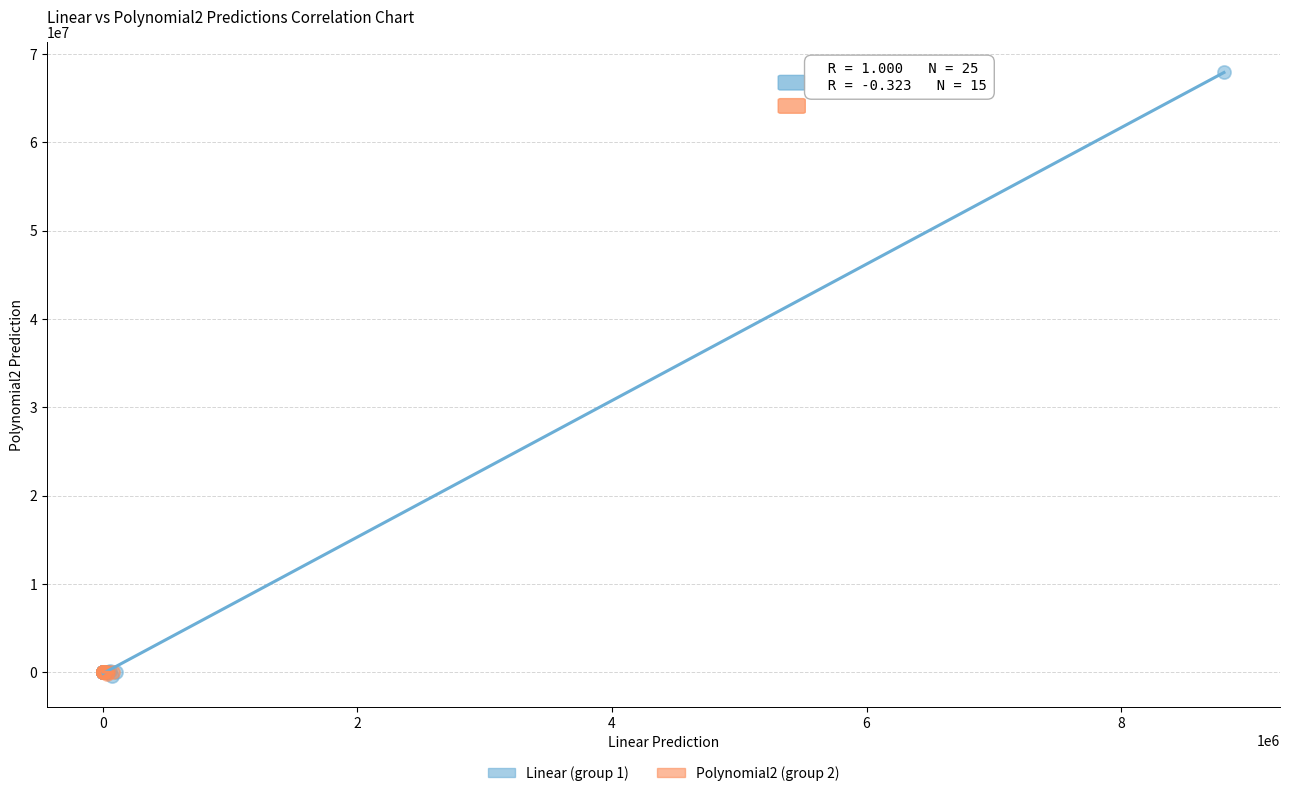

Which series reaches the maximum Y coordinate?

Linear (group 1)